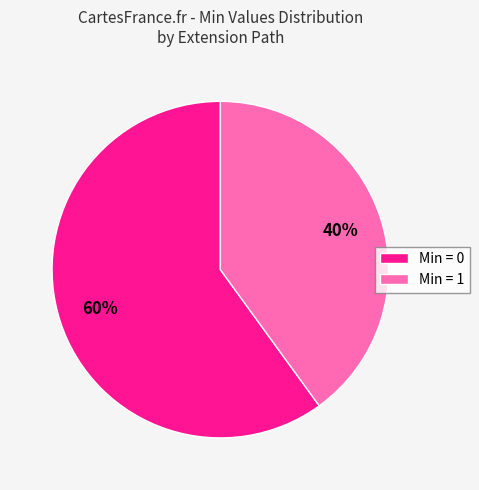

What is the smallest slice in the pie chart?

Min = 1